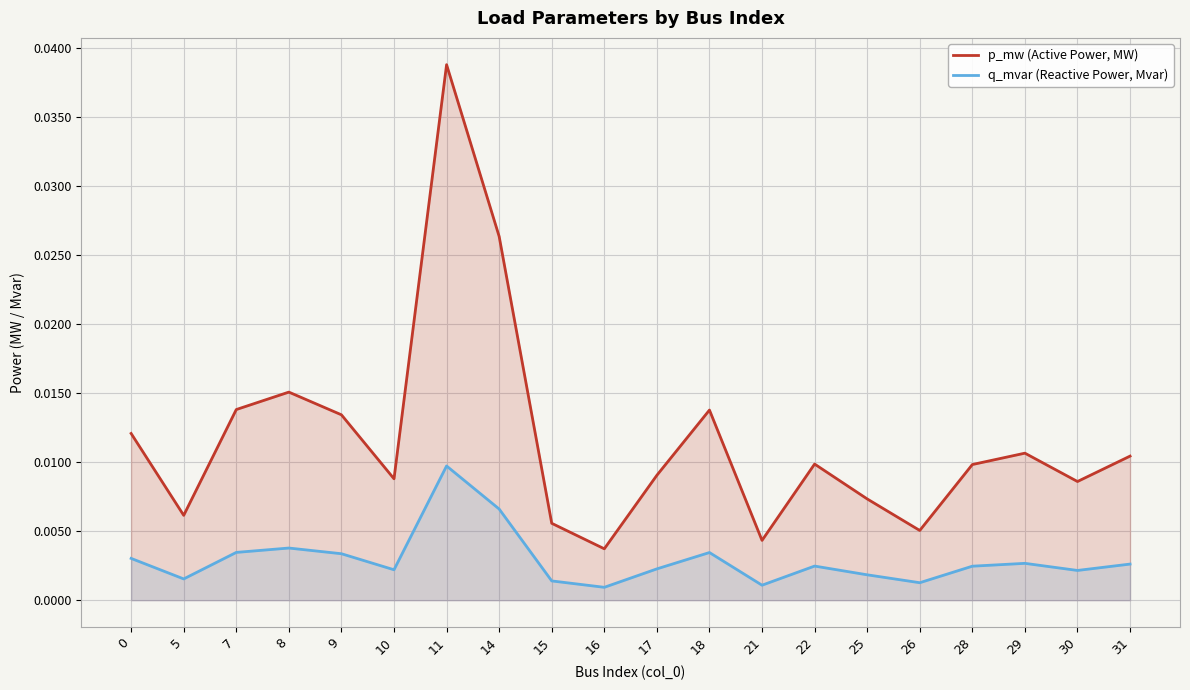

In q_mvar (Reactive Power, Mvar), how many points are higher than both neighbors (excluding endpoints)?

5